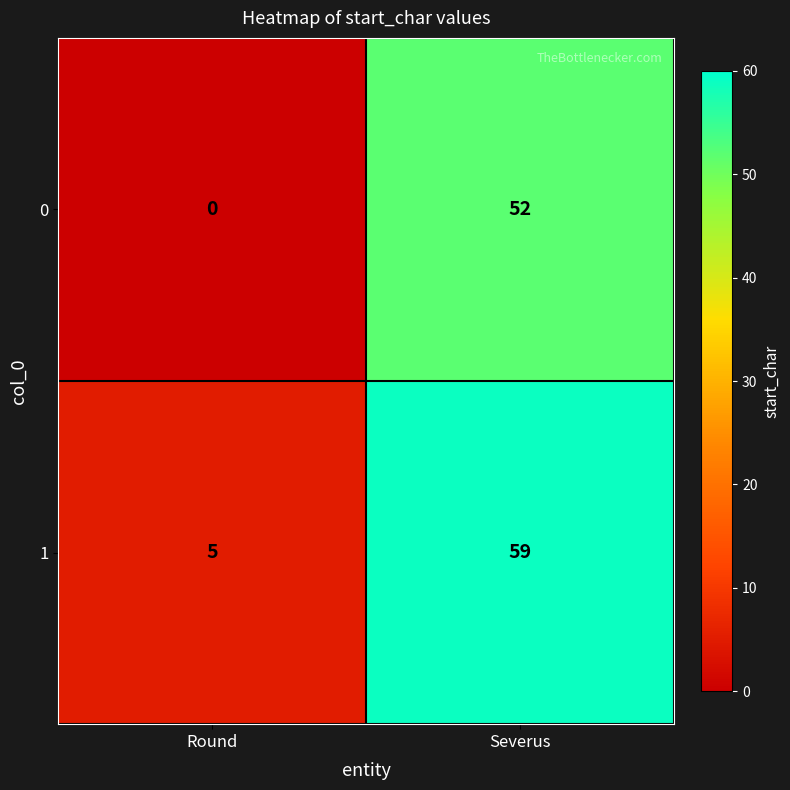

At which category is the sum across all series the highest?

Severus